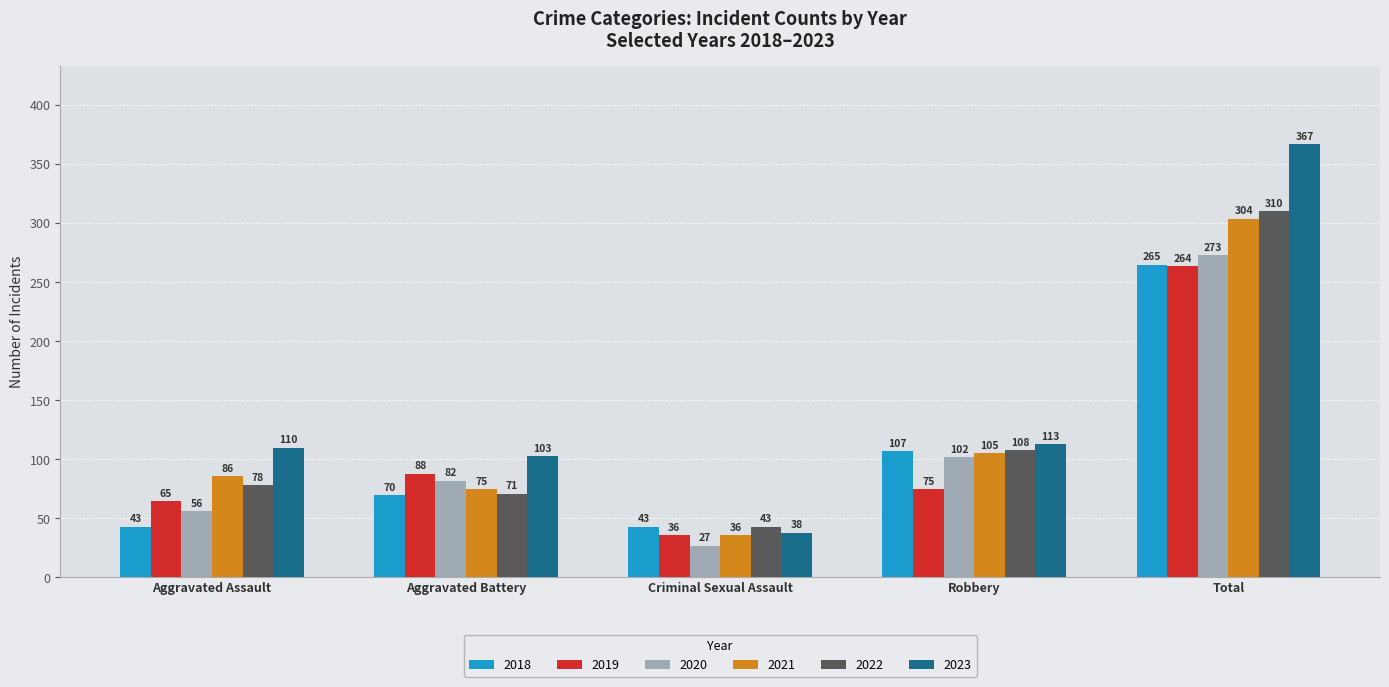

What is the value of the 2021 bar at the 2nd from the left?

75